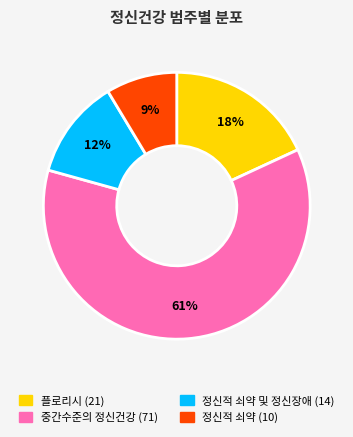

Is there a majority slice in this chart?

Yes